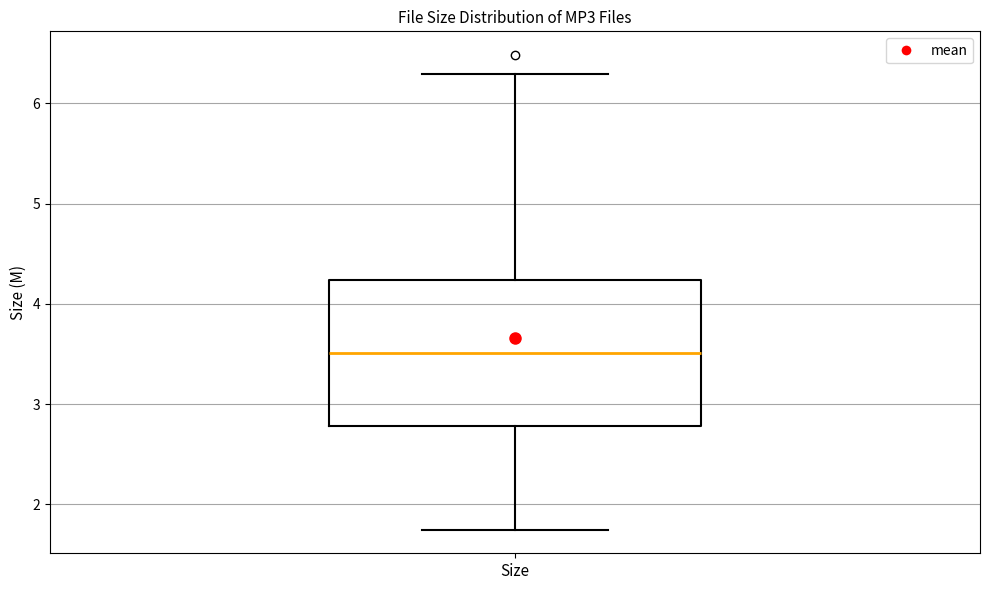

Where does the median line of the box for Size sit on the y-axis? The values are not printed on the chart, so give them approximately, as read against the axis.

3.5